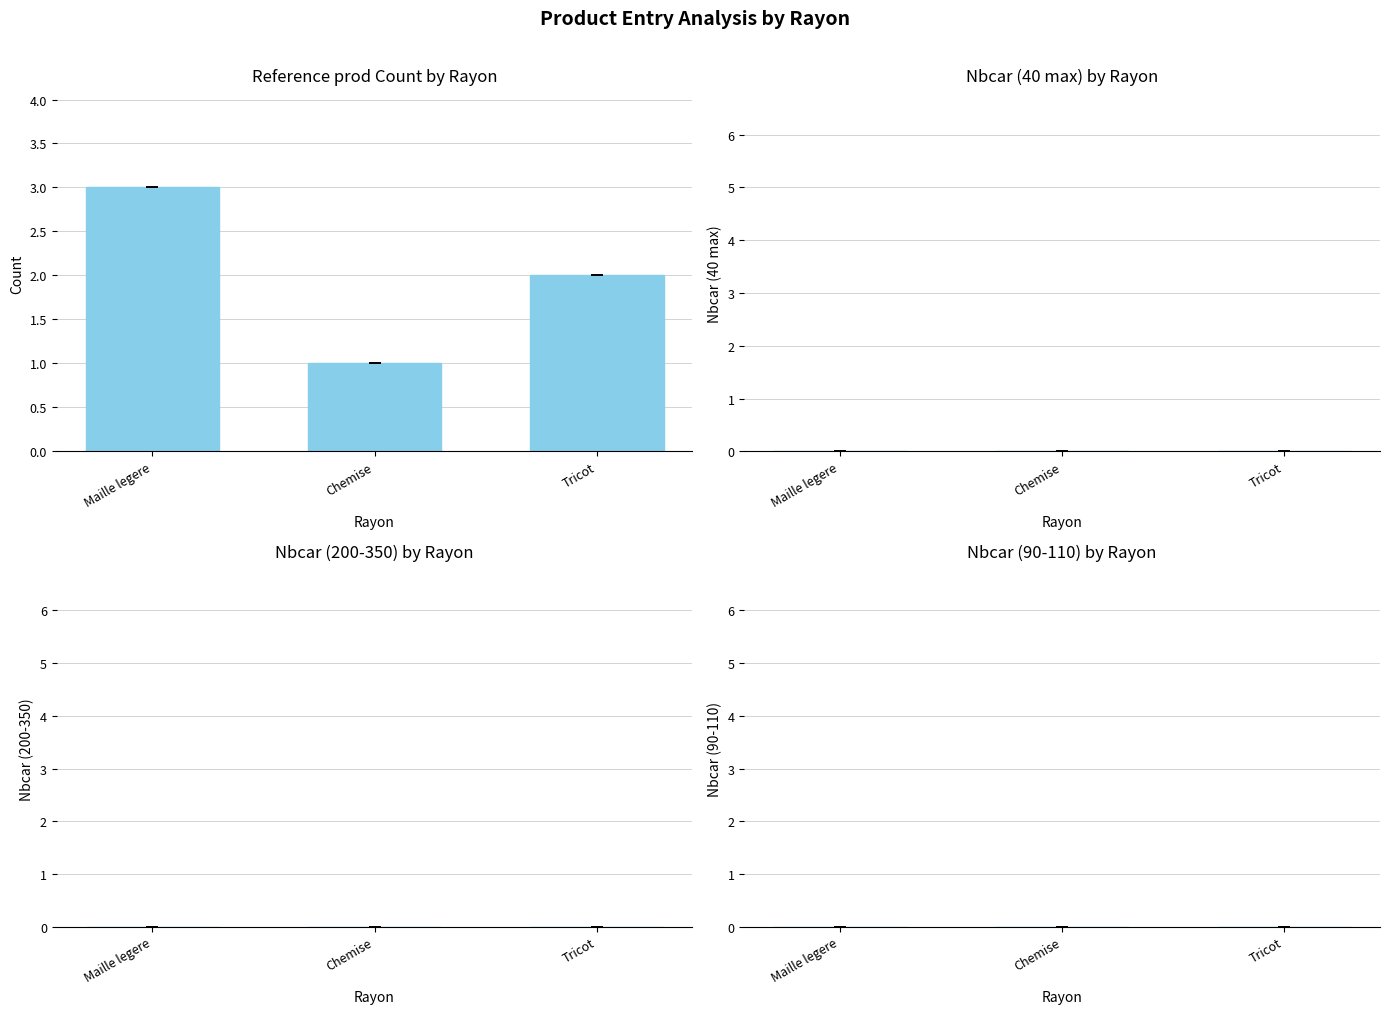

Which label corresponds to the smallest value in the chart?

Chemise